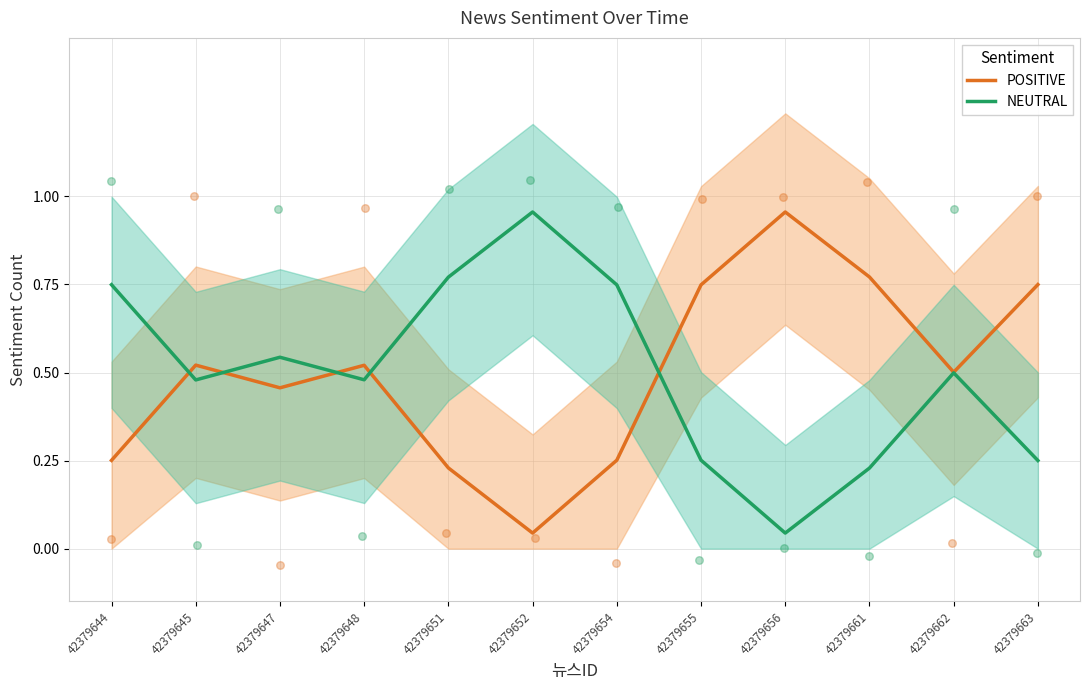

Which series has the largest total across all categories?

POSITIVE